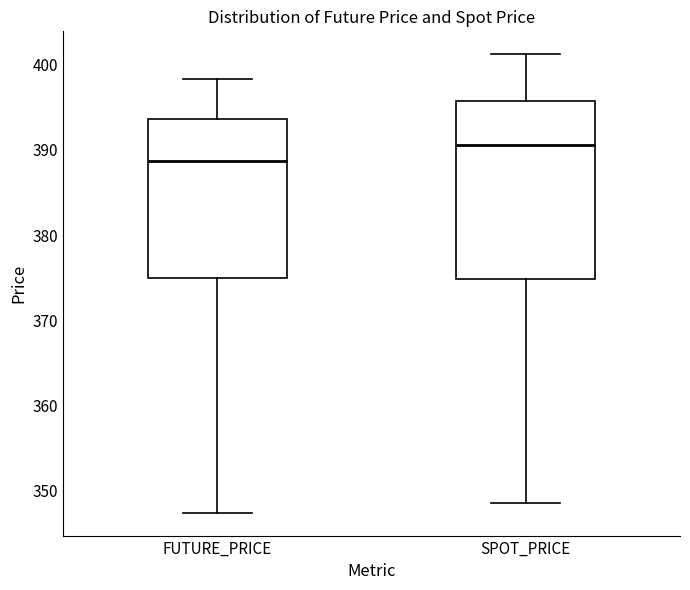

Comparing the boxes themselves (not the whiskers), which one is the tallest?

SPOT_PRICE